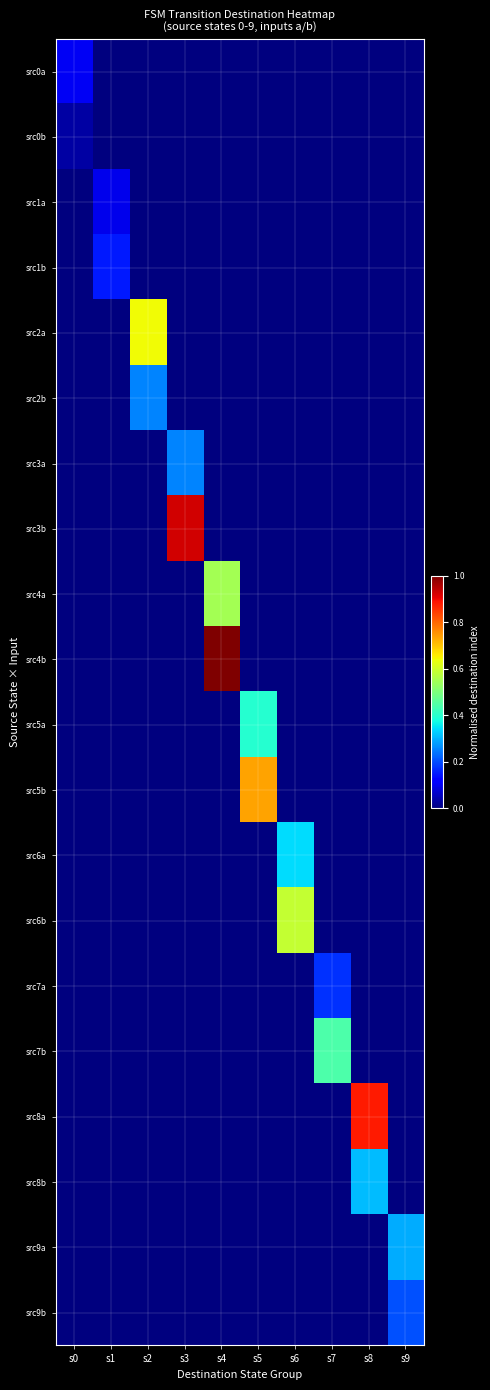

How many series are shown in this chart?

20